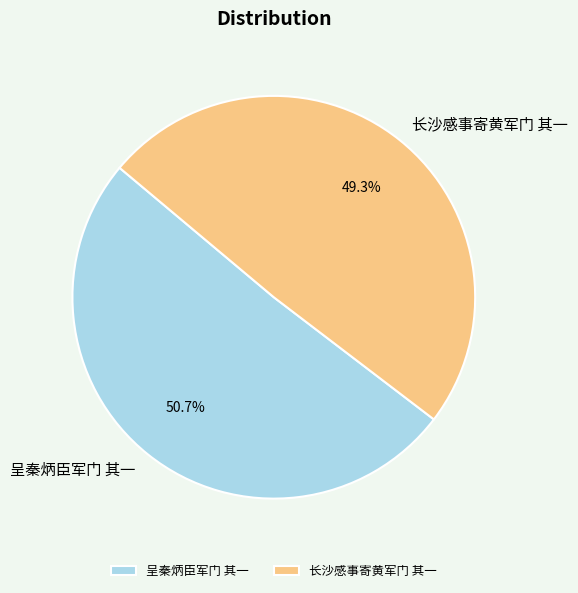

To the nearest percent, what is the difference between the largest and smallest slice percentages?

1%